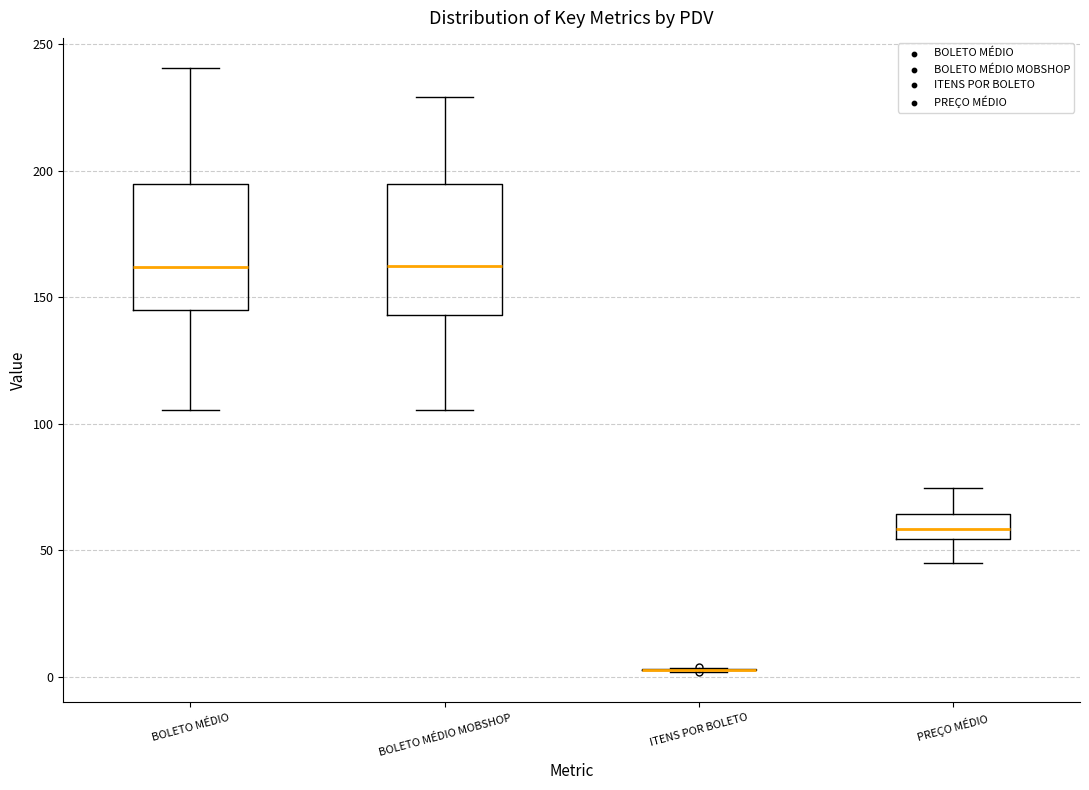

Reading left to right, transcribe this box plot: for each box, give where its median line is, the range the box spans, and where its two whiskers end, as read against the y-axis. The values are not printed on the chart, so give them approximately, as read against the axis.

BOLETO MÉDIO: median 160, box 145 to 195, whiskers 105 to 240
BOLETO MÉDIO MOBSHOP: median 165, box 145 to 195, whiskers 105 to 230
ITENS POR BOLETO: box collapsed to a line at 5, whiskers 0 to 5
PREÇO MÉDIO: median 60, box 55 to 65, whiskers 45 to 75